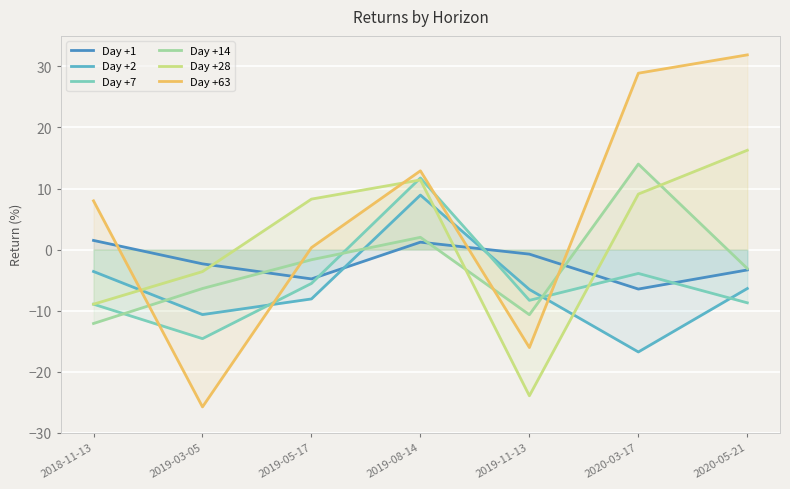

What are all the series names shown in the legend?

Day +1, Day +2, Day +7, Day +14, Day +28, Day +63